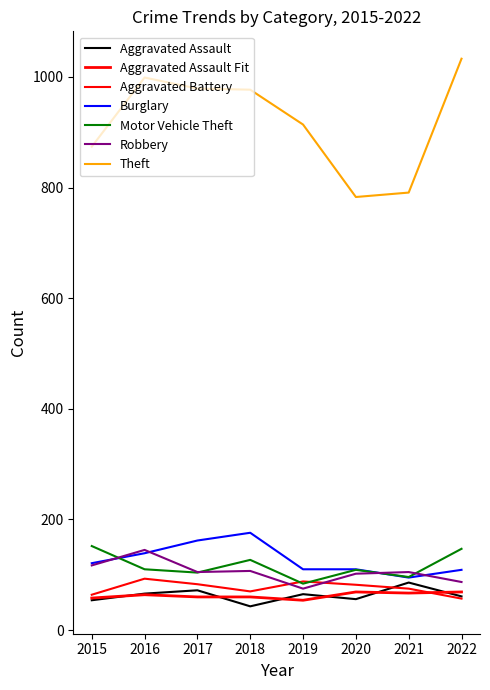

How many lines are shown in the chart?

7